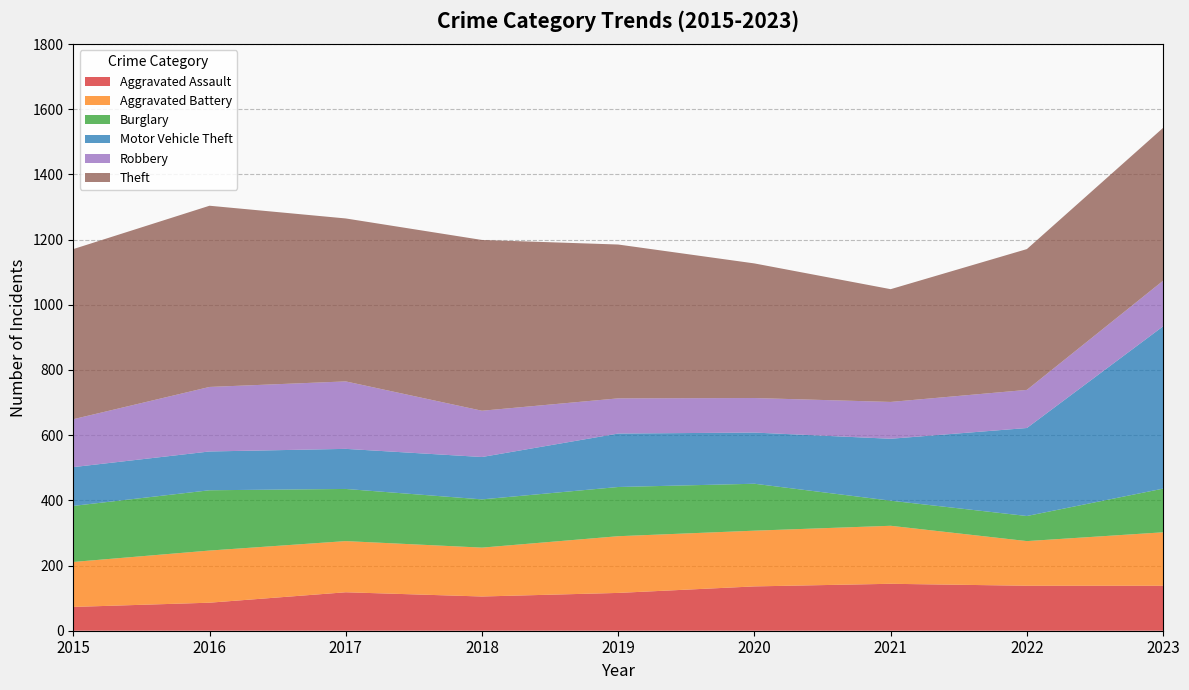

Reading left to right, list all the values displayed in this chart.

Aggravated Assault: 73	86	118	105	116	136	144	138	138
Aggravated Battery: 138	160	157	150	174	171	178	137	164
Burglary: 172	185	160	148	151	144	77	77	134
Motor Vehicle Theft: 119	119	123	130	164	157	190	270	498
Robbery: 147	198	207	142	108	106	113	117	140
Theft: 522	556	500	524	472	413	346	432	469